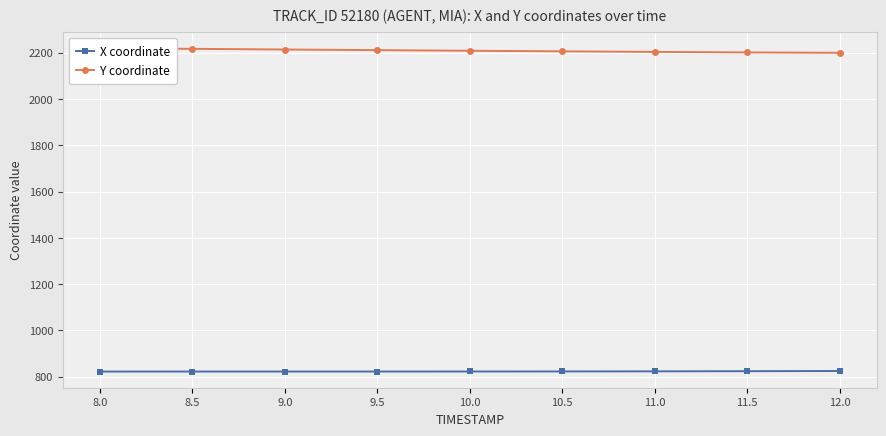

Is it true that Y coordinate equals 1244.7 at 9.5?

False